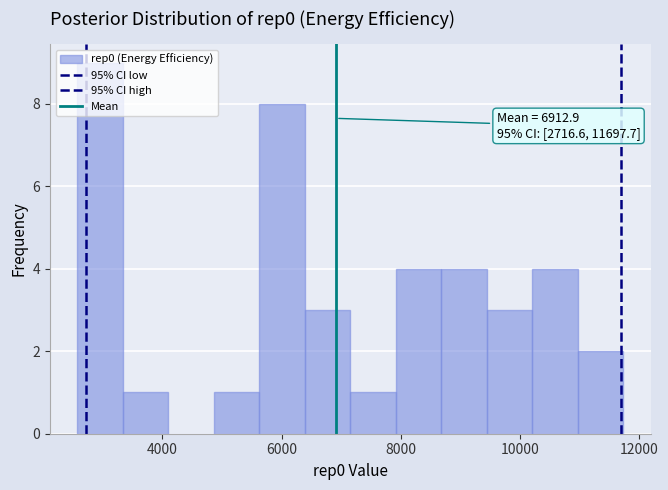

Read against the x-axis, roughly where is the centre of the tallest bar?

3000